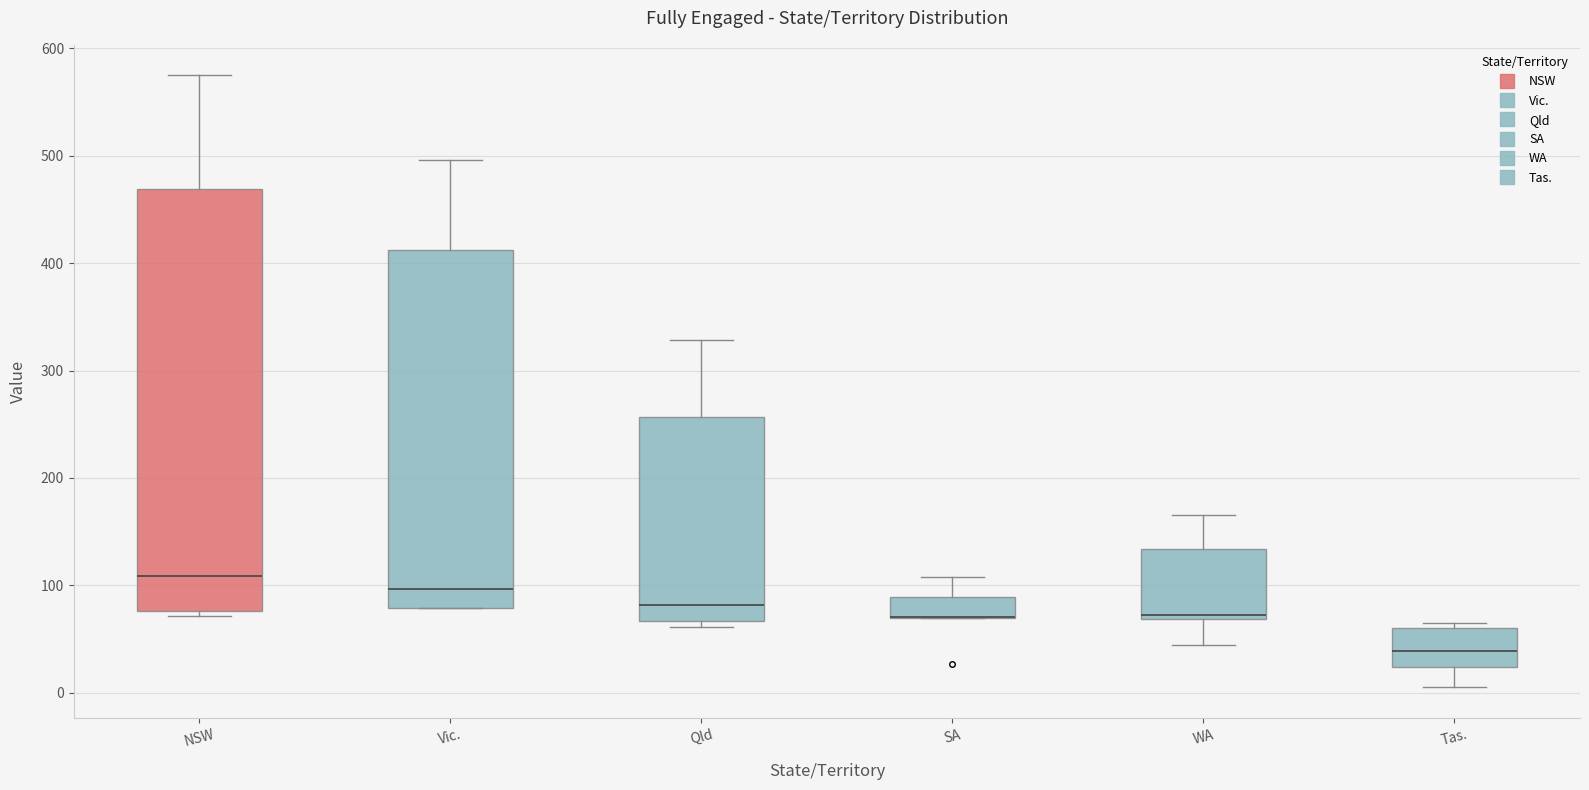

Reading left to right, read every box against the y-axis: the position of its median line, the range the box covers, and the ends of its whiskers. The values are not printed on the chart, so give them approximately, as read against the axis.

NSW: median 110, box 80 to 470, whiskers 70 to 570
Vic.: median 100, box 80 to 410, whiskers 80 to 500
Qld: median 80, box 70 to 260, whiskers 60 to 330
SA: median 70 (drawn on the box's lower edge), box 70 to 90, whiskers 70 to 110
WA: median 70 (just above the box's lower edge), box 70 to 130, whiskers 40 to 170
Tas.: median 40, box 20 to 60, whiskers 10 to 60 (just above the box's upper edge)